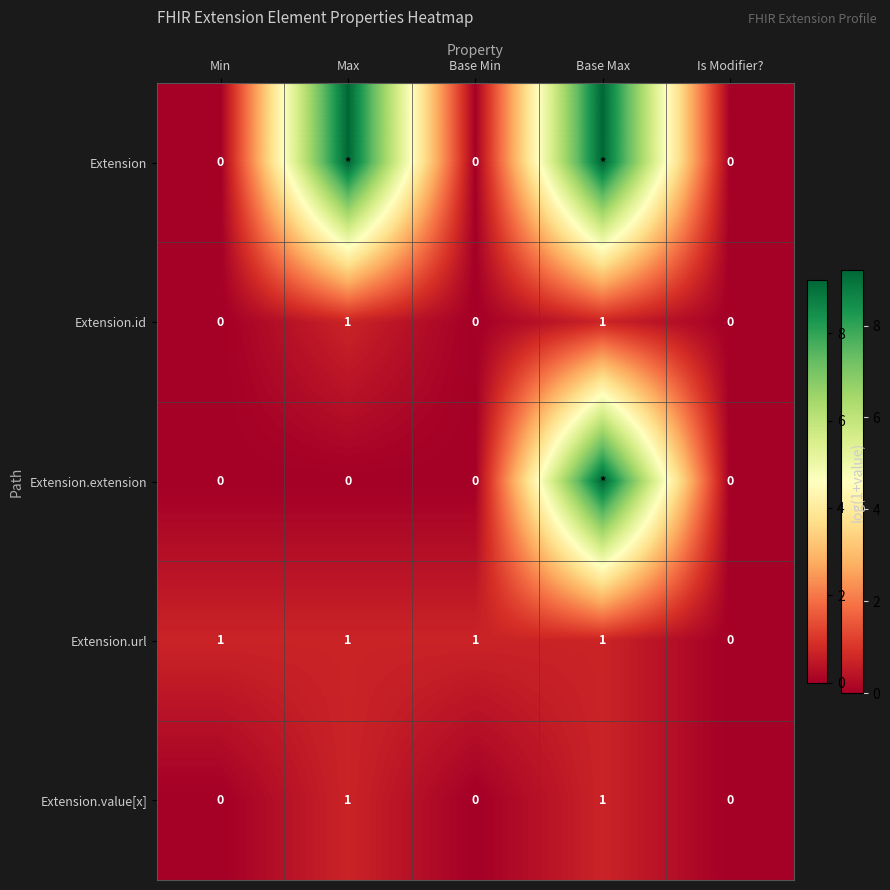

At which category is the sum across all series the highest?

Base Max